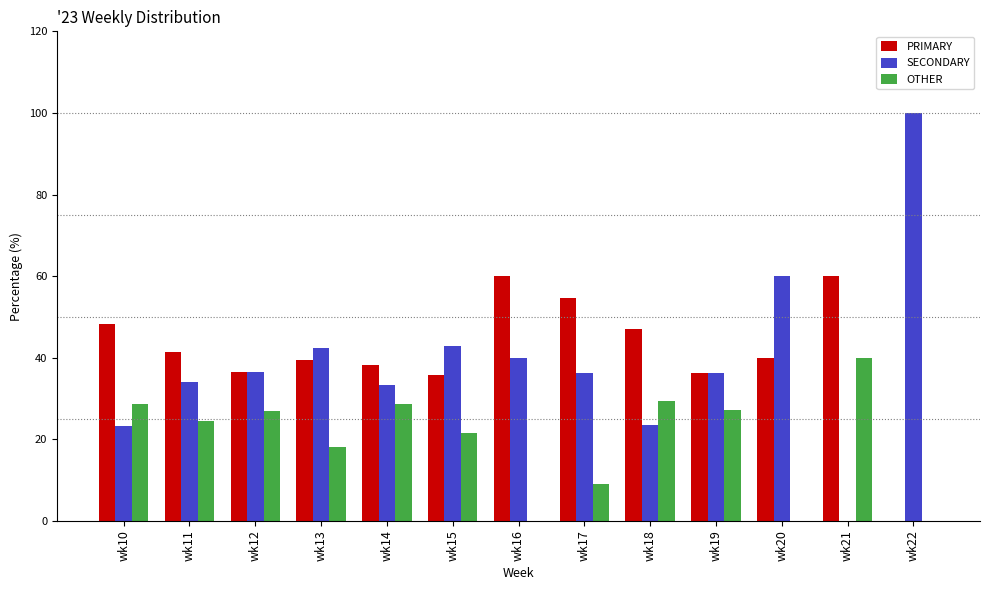

At which category does the chart reach its peak across all series?

wk22